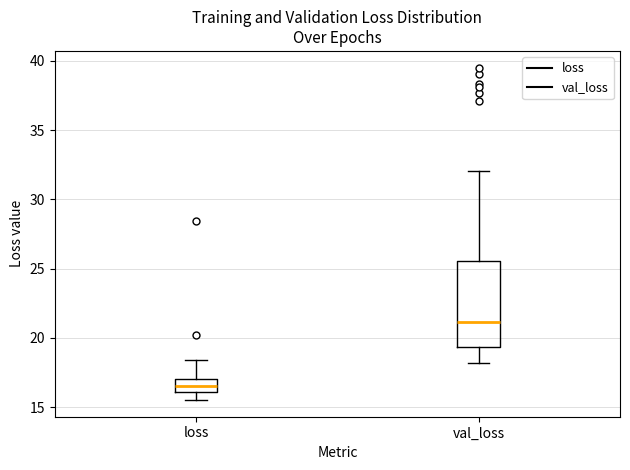

Comparing the boxes themselves (not the whiskers), which one is the tallest?

val_loss